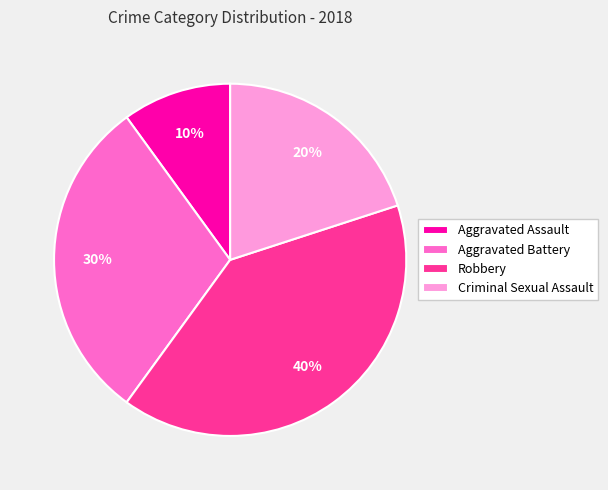

Which category has the smallest portion of the pie?

Aggravated Assault